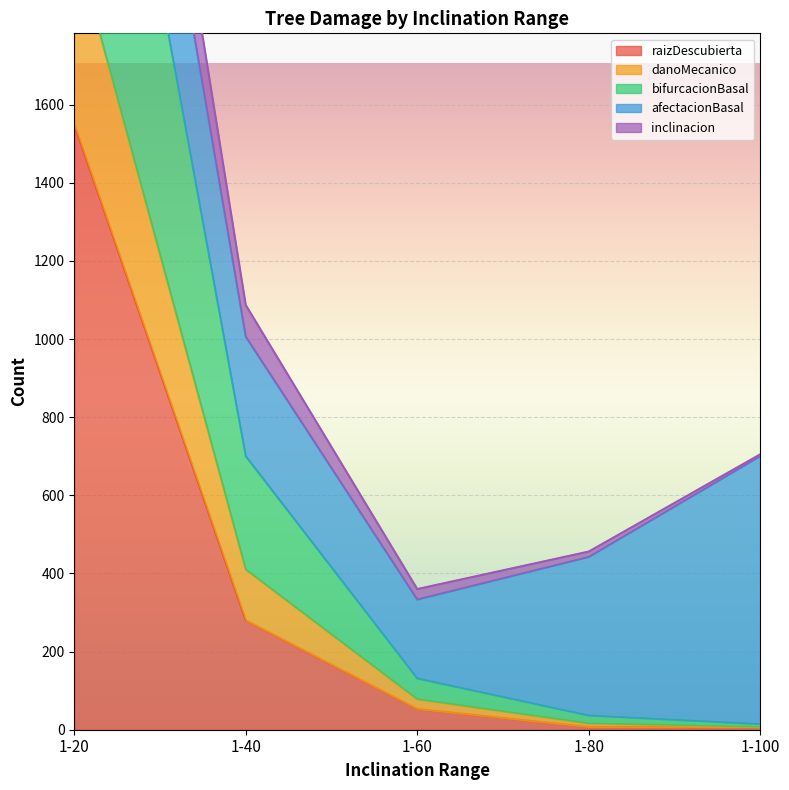

Where is raizDescubierta nearest to the value 778?

1-40